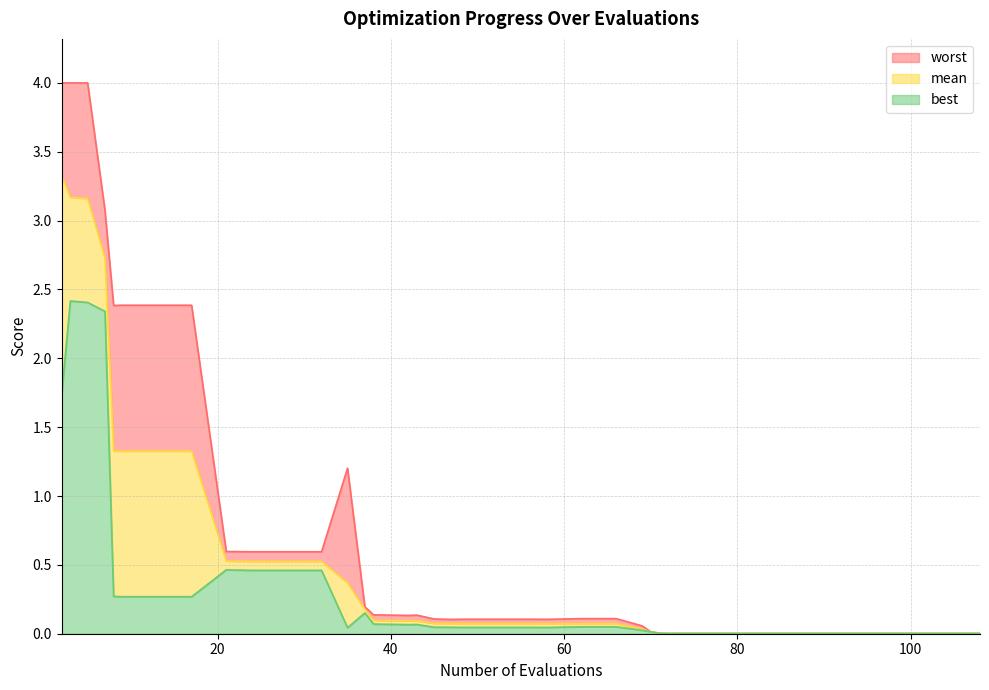

What is the value of the worst point at the 23rd from the left?

0.1